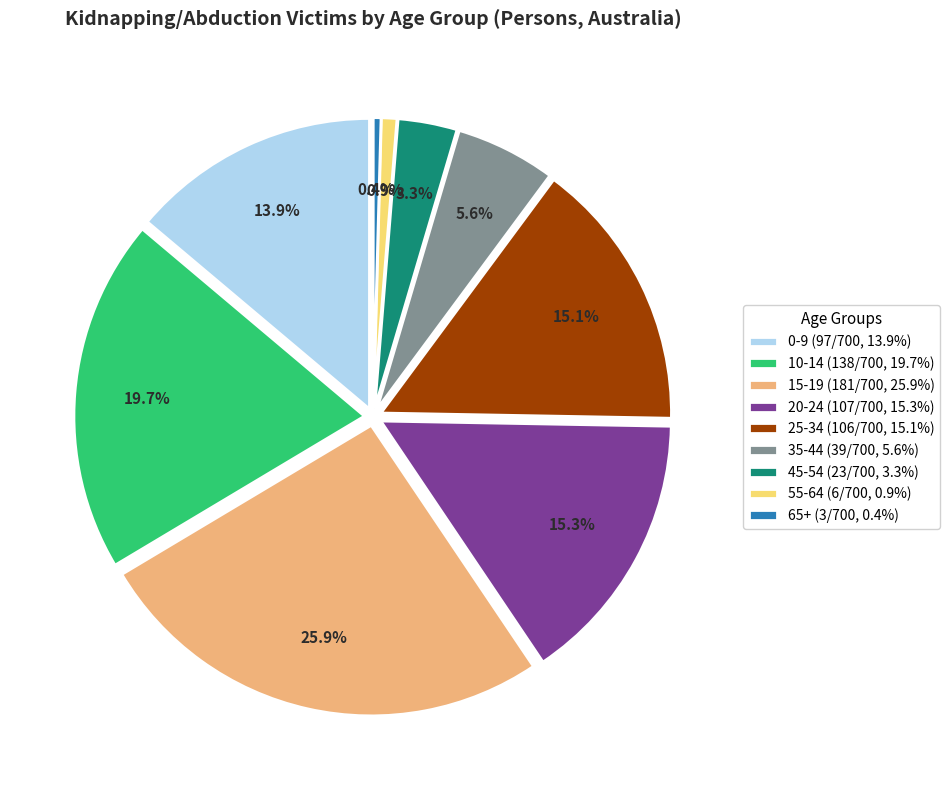

To the nearest percent, what is the average slice percentage?

11%